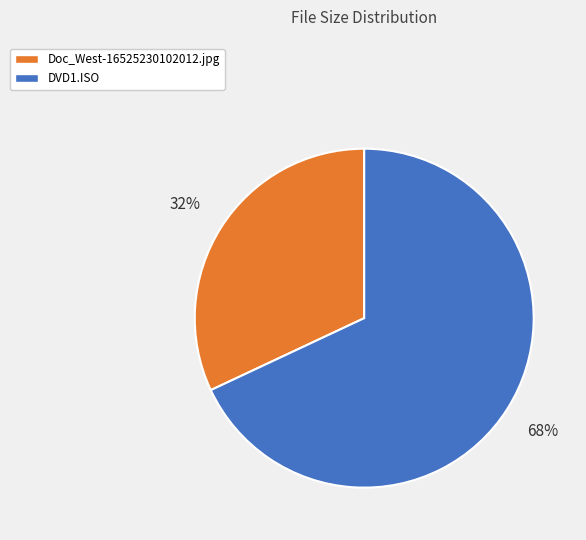

Rank the categories by value from lowest to highest.

Doc_West-16525230102012.jpg, DVD1.ISO